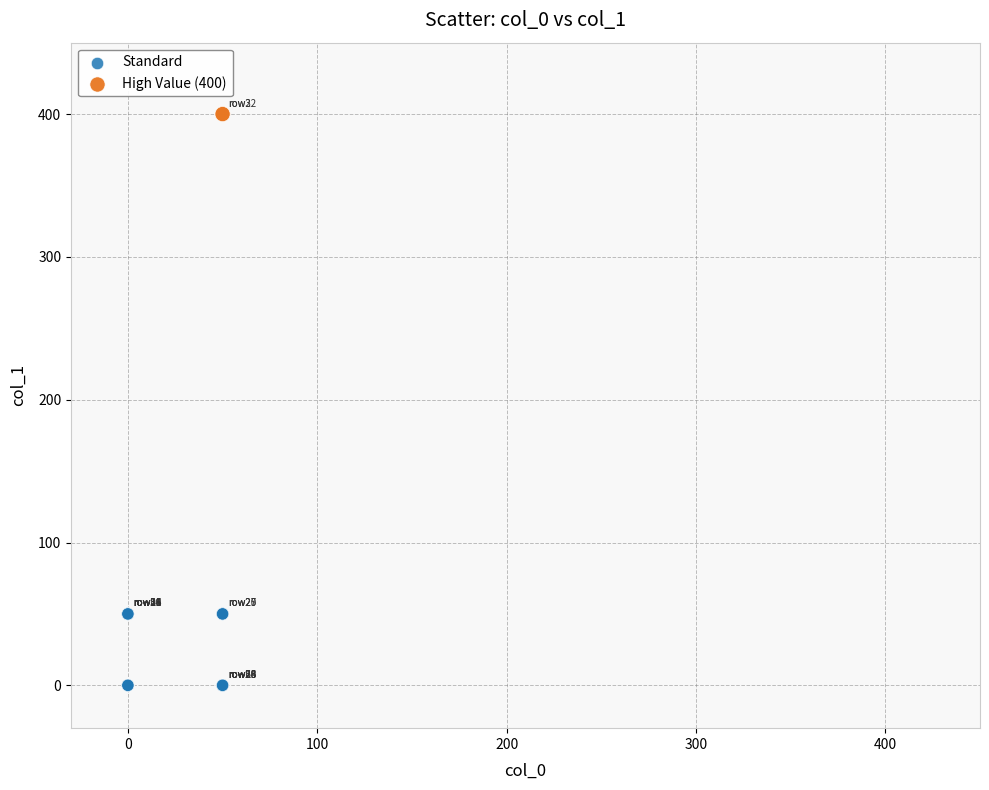

Which series contains the highest Y value?

High Value (400)